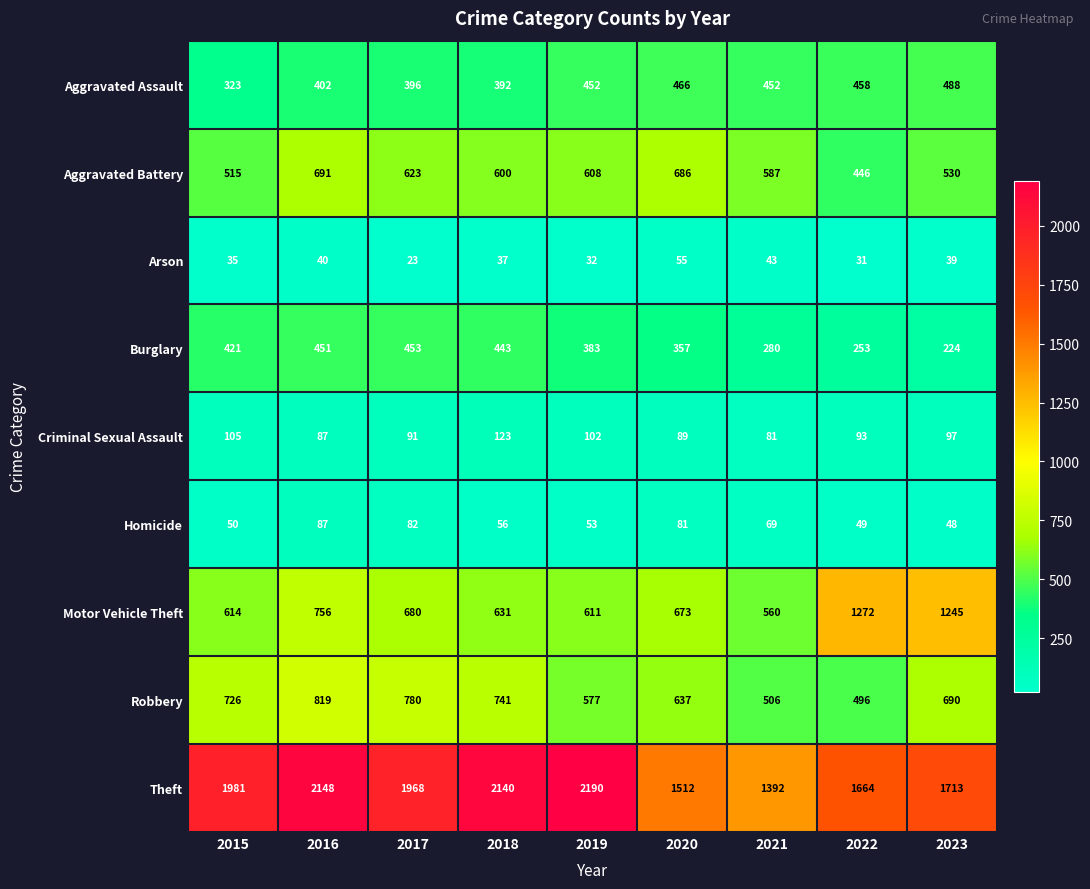

What is the average value of the Motor Vehicle Theft series?

782